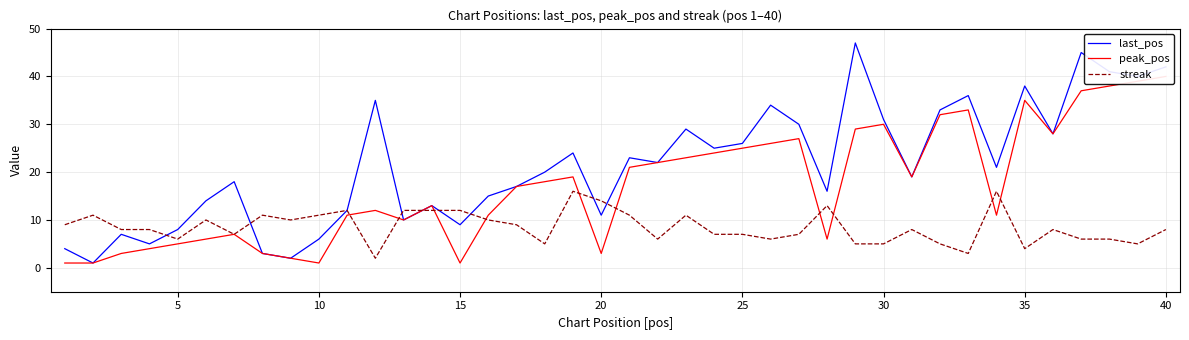

Reading left to right, what are all the values shown in this chart?

last_pos: 4	1	7	5	8	14	18	3	2	6	12	35	10	13	9	15	17	20	24	11	23	22	29	25	26	34	30	16	47	31	19	33	36	21	38	28	45	41	40	42
peak_pos: 1	1	3	4	5	6	7	3	2	1	11	12	10	13	1	11	17	18	19	3	21	22	23	24	25	26	27	6	29	30	19	32	33	11	35	28	37	38	39	40
streak: 9	11	8	8	6	10	7	11	10	11	12	2	12	12	12	10	9	5	16	14	11	6	11	7	7	6	7	13	5	5	8	5	3	16	4	8	6	6	5	8